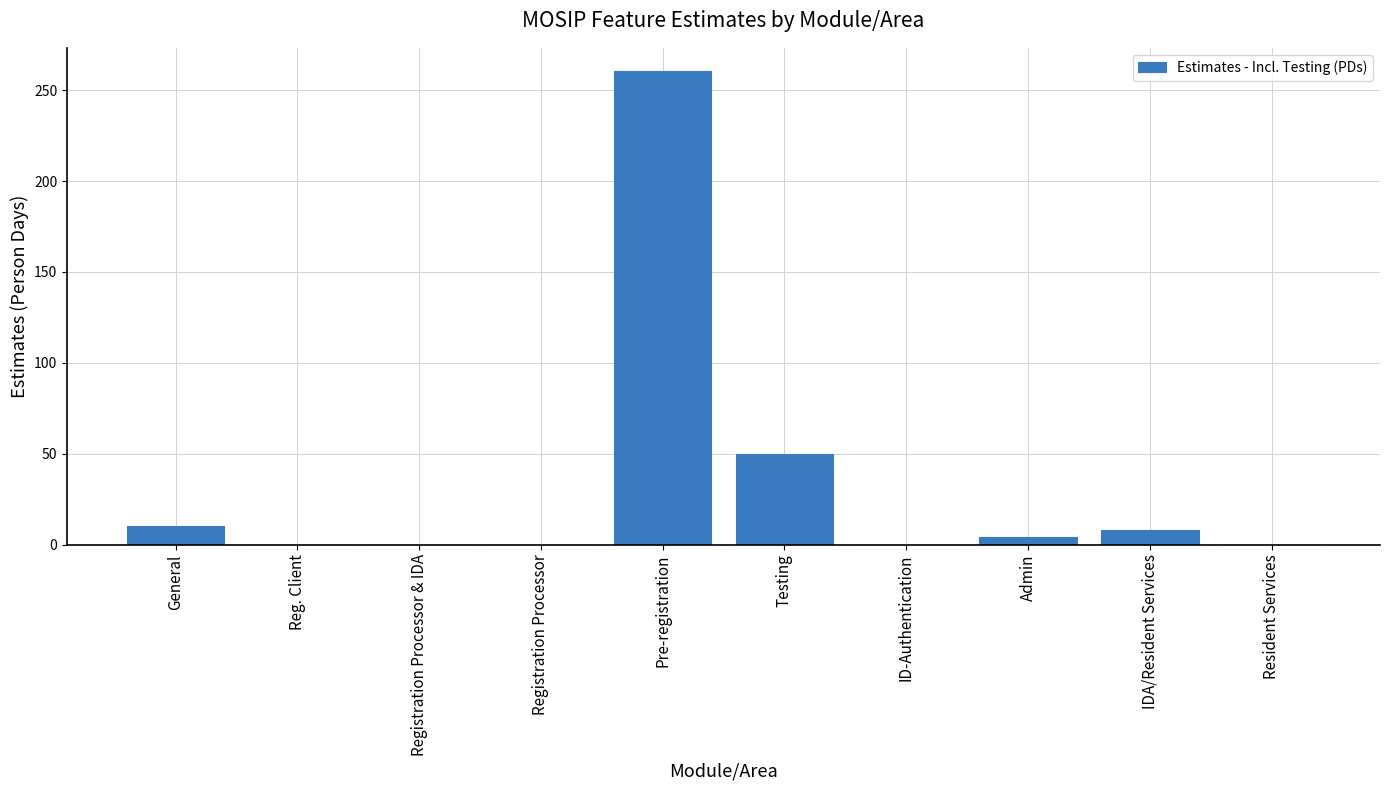

Between Pre-registration and Registration Processor & IDA, which is larger?

Pre-registration